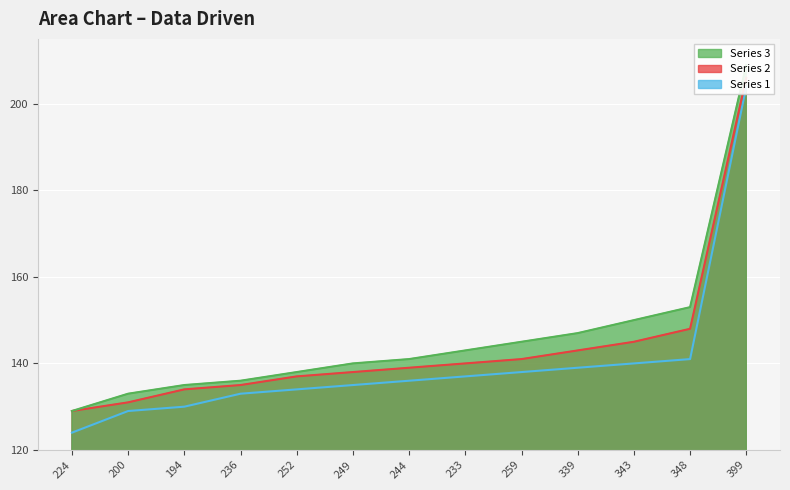

Reading left to right, extract all data points from this chart.

Series 1: 124	129	130	133	134	135	136	137	138	139	140	141	204
Series 2: 129	131	134	135	137	138	139	140	141	143	145	148	206
Series 3: 129	133	135	136	138	140	141	143	145	147	150	153	209